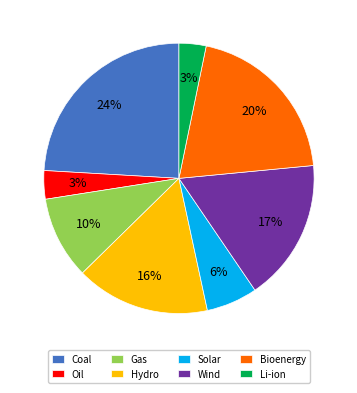

Is the sum of Coal and Oil greater than half?

No